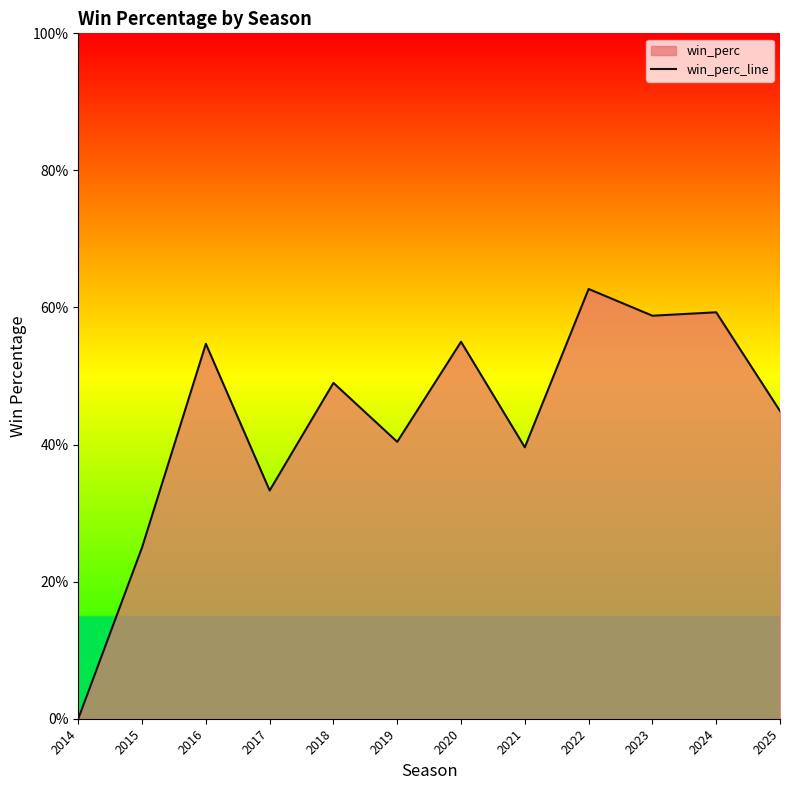

How many series are shown in this chart?

1